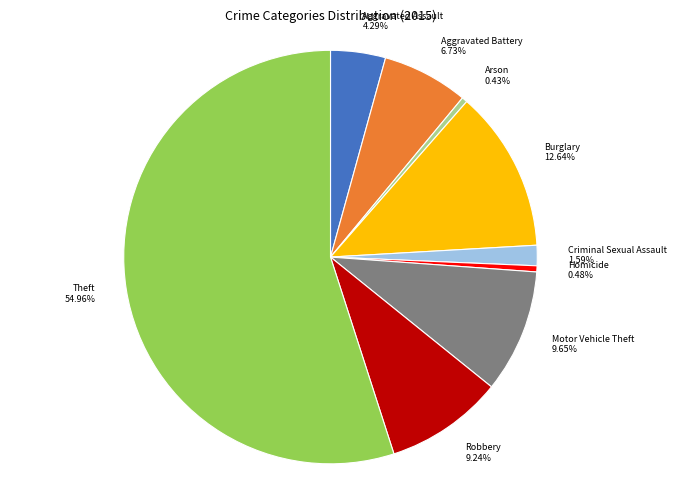

Count the number of slices in the pie.

9